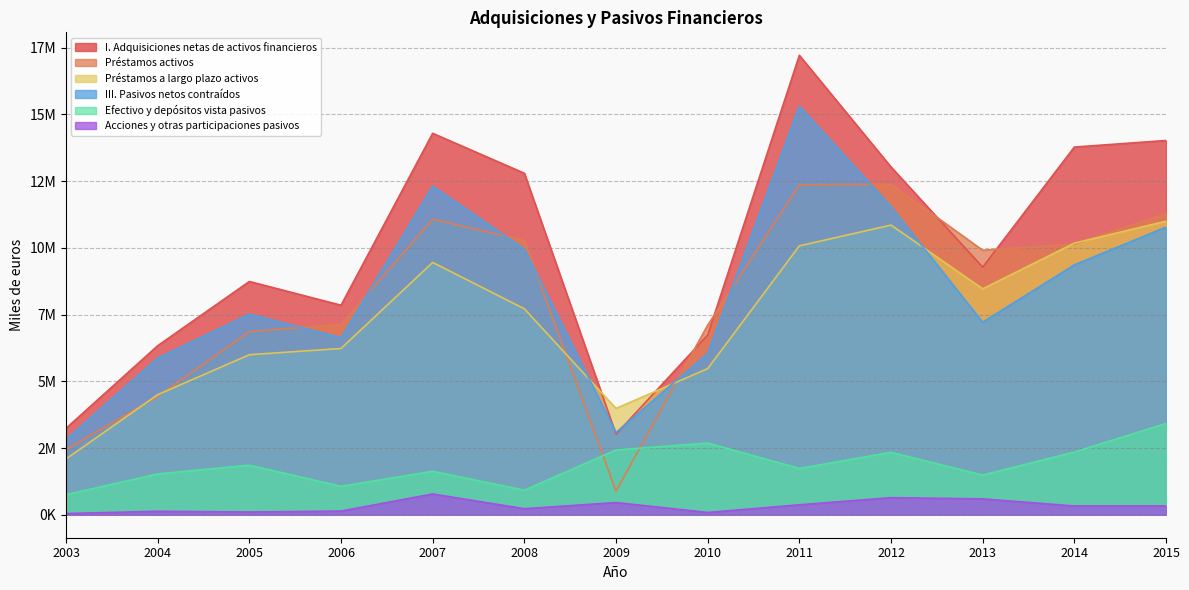

How many times do Préstamos a largo plazo activos and Préstamos activos cross each other?

6